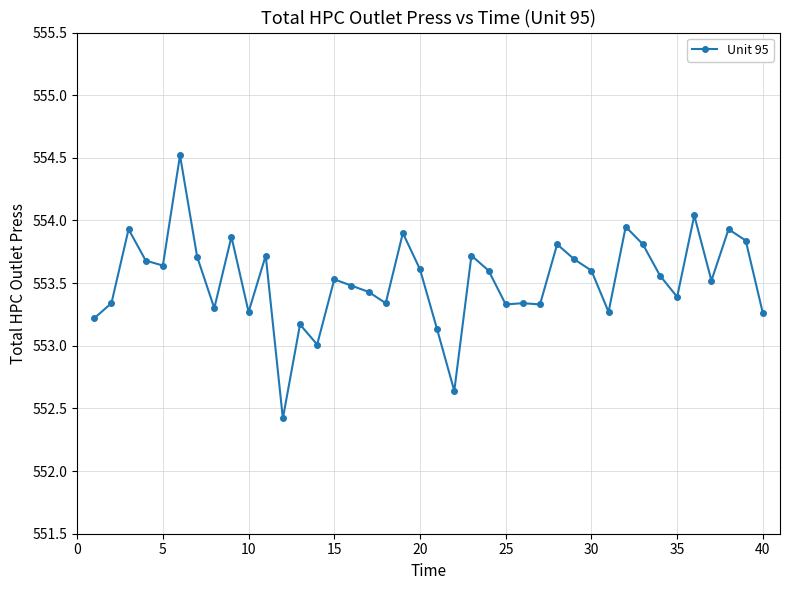

True or false: the data has more than 2 interior local peaks.

True